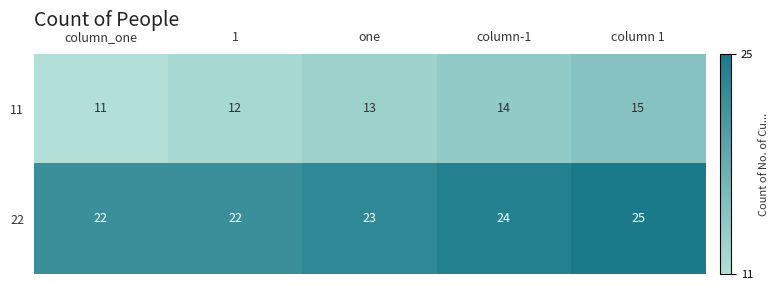

What value does the 11 series have at column-1?

14